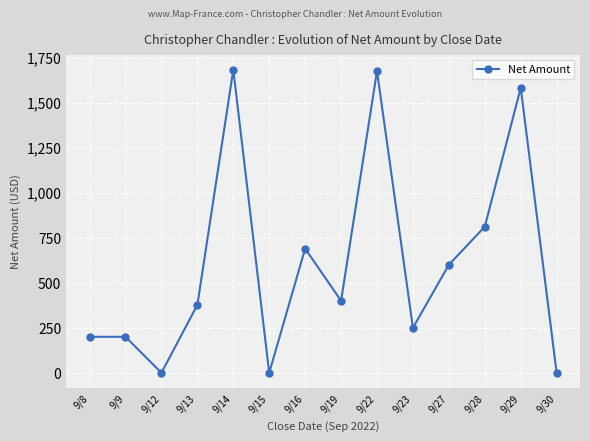

Where is the data nearest to the value 841?

9/28